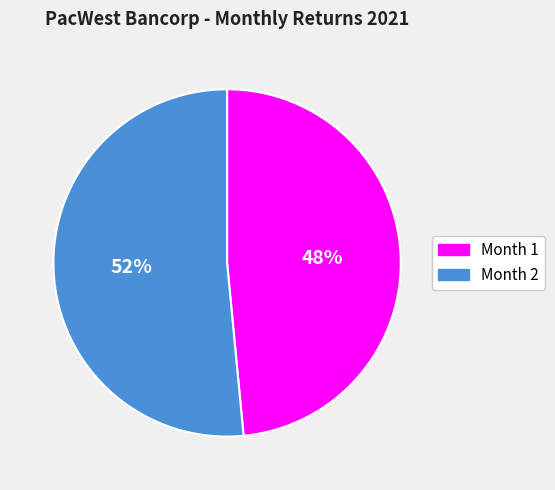

What percentage is the Month 2 slice, to the nearest percent?

52%